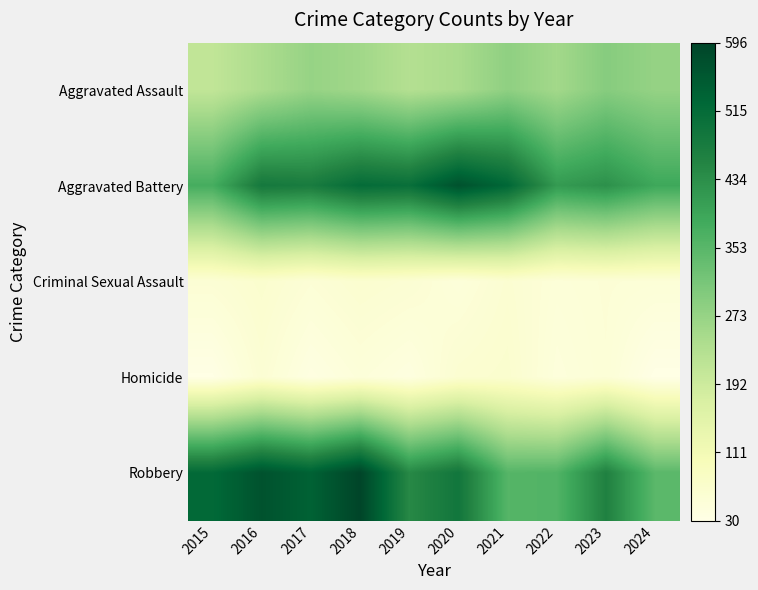

Which has a higher value, 2024 or 2023?

2023